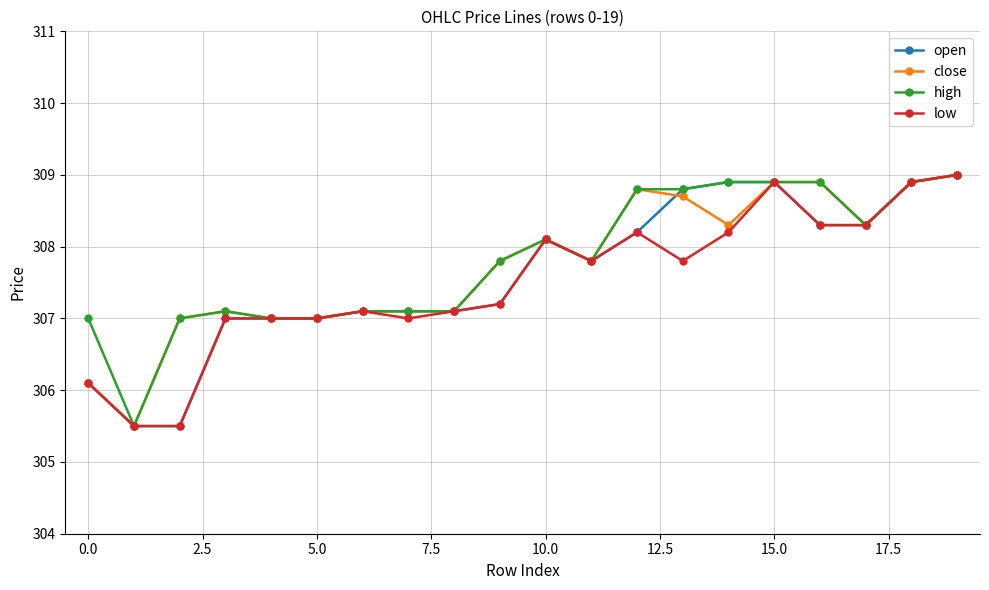

What is the difference between the maximum and second lowest values in the close series?

2.9